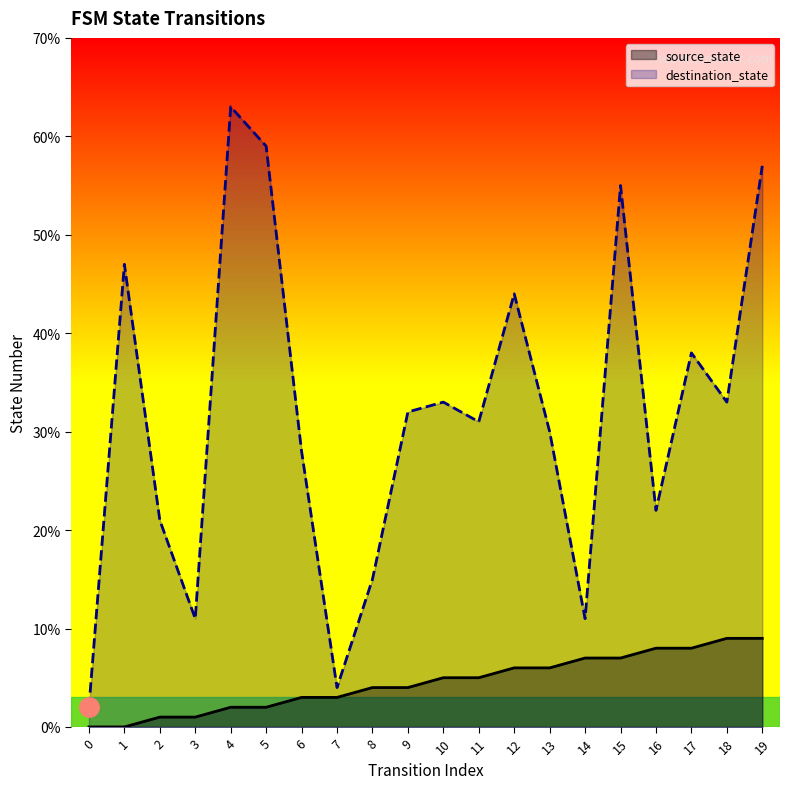

Between 12 and 2, which is larger?

12